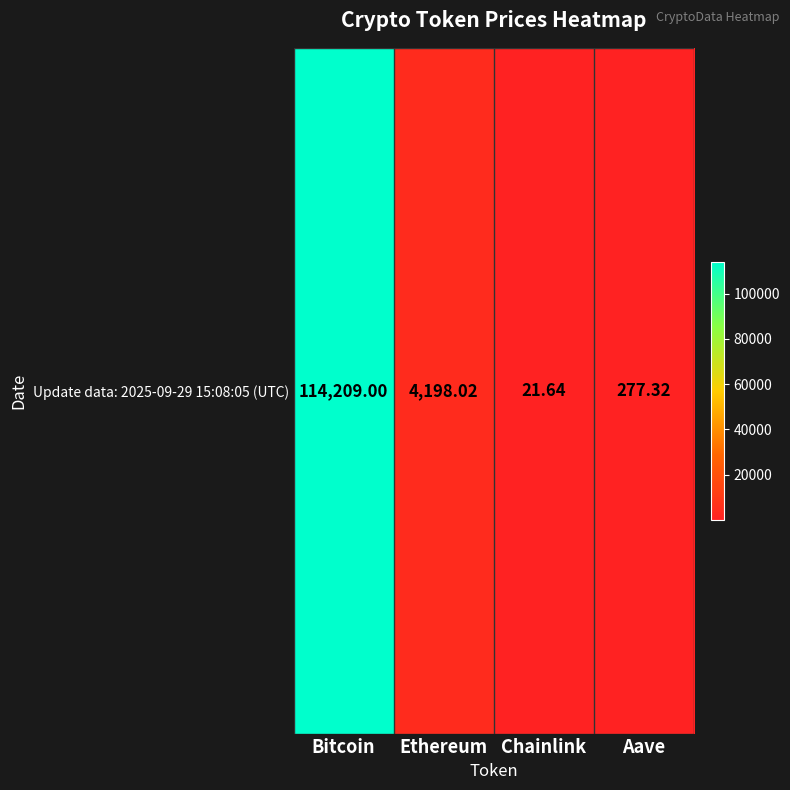

The chart shows a value of 452.7 at Aave. True or false?

False